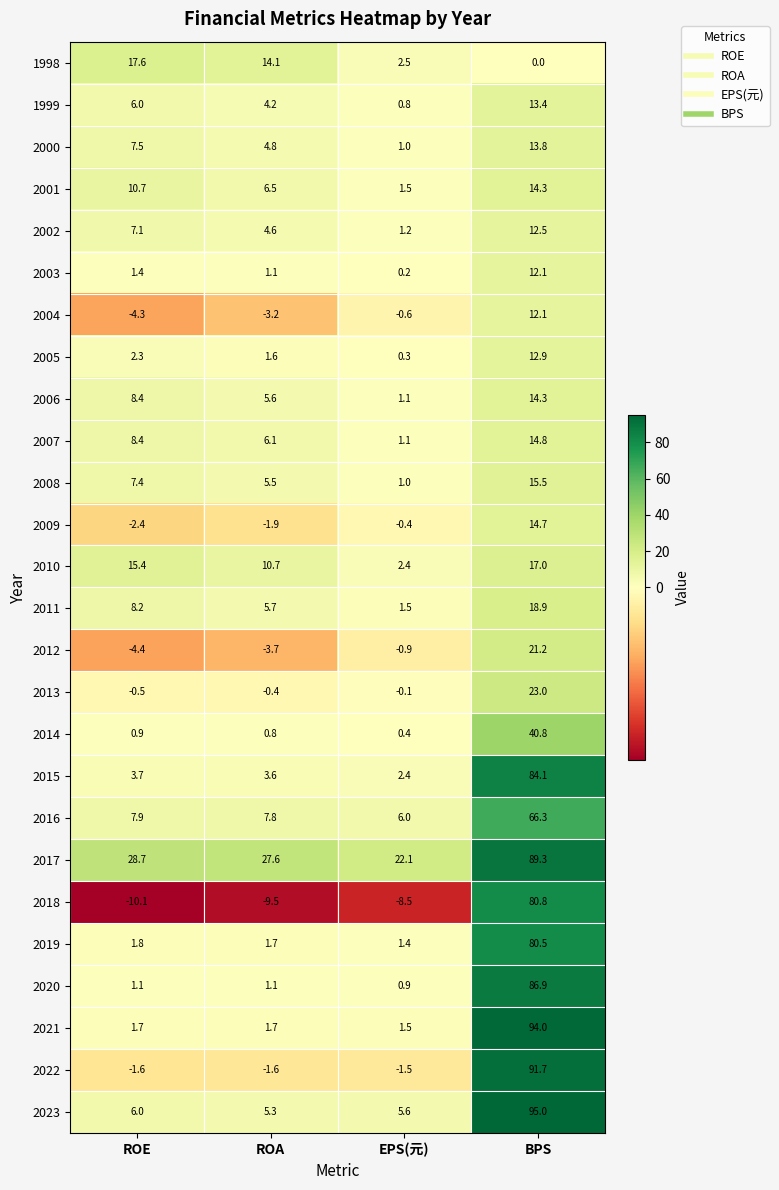

True or false: 2022 has a value of -2.3 at EPS(元).

False